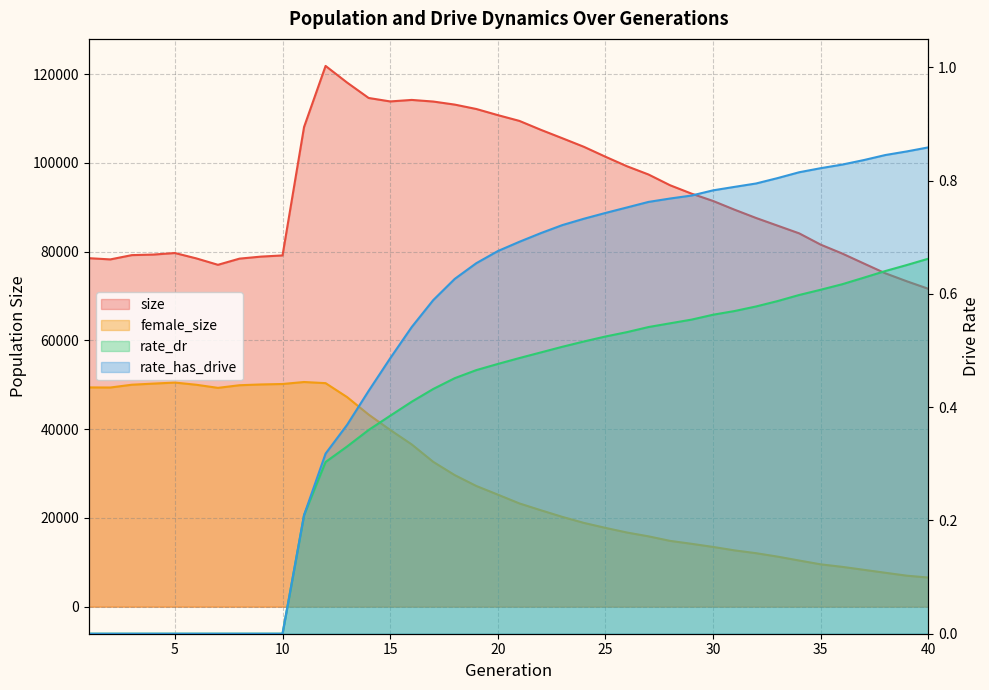

Reading right to left, list all the values displayed in this chart.

size: 40=71619.0	39=73311.0	38=75117.0	37=77329.0	36=79562.0	35=81564.0	34=84110.0	33=85839.0	32=87569.0	31=89435.0	30=91407.0	29=93058.0	28=94952.0	27=97371.0	26=99229.0	25=101376.0	24=103606.0	23=105534.0	22=107435.0	21=109451.0	20=110749.0	19=112130.0	18=113118.0	17=113807.0	16=114172.0	15=113830.0	14=114610.0	13=118077.0	12=121830.0	11=108071.0	10=79137.0	9=78871.0	8=78414.0	7=77024.0	6=78463.0	5=79679.0	4=79329.0	3=79206.0	2=78240.0	1=78518.0
female_size: 40=6569.0	39=6985.0	38=7642.0	37=8310.0	36=8975.0	35=9540.0	34=10400.0	33=11278.0	32=12052.0	31=12686.0	30=13463.0	29=14167.0	28=14830.0	27=15851.0	26=16709.0	25=17757.0	24=18875.0	23=20231.0	22=21727.0	21=23271.0	20=25249.0	19=27198.0	18=29642.0	17=32633.0	16=36560.0	15=39825.0	14=43276.0	13=47215.0	12=50362.0	11=50619.0	10=50171.0	9=50068.0	8=49893.0	7=49301.0	6=49995.0	5=50494.0	4=50258.0	3=50007.0	2=49378.0	1=49403.0
rate_dr: 40=0.7	39=0.7	38=0.6	37=0.6	36=0.6	35=0.6	34=0.6	33=0.6	32=0.6	31=0.6	30=0.6	29=0.6	28=0.5	27=0.5	26=0.5	25=0.5	24=0.5	23=0.5	22=0.5	21=0.5	20=0.5	19=0.5	18=0.5	17=0.4	16=0.4	15=0.4	14=0.4	13=0.3	12=0.3	11=0.2	10=0.0	9=0.0	8=0.0	7=0.0	6=0.0	5=0.0	4=0.0	3=0.0	2=0.0	1=0.0
rate_has_drive: 40=0.9	39=0.9	38=0.8	37=0.8	36=0.8	35=0.8	34=0.8	33=0.8	32=0.8	31=0.8	30=0.8	29=0.8	28=0.8	27=0.8	26=0.8	25=0.7	24=0.7	23=0.7	22=0.7	21=0.7	20=0.7	19=0.7	18=0.6	17=0.6	16=0.5	15=0.5	14=0.4	13=0.4	12=0.3	11=0.2	10=0.0	9=0.0	8=0.0	7=0.0	6=0.0	5=0.0	4=0.0	3=0.0	2=0.0	1=0.0